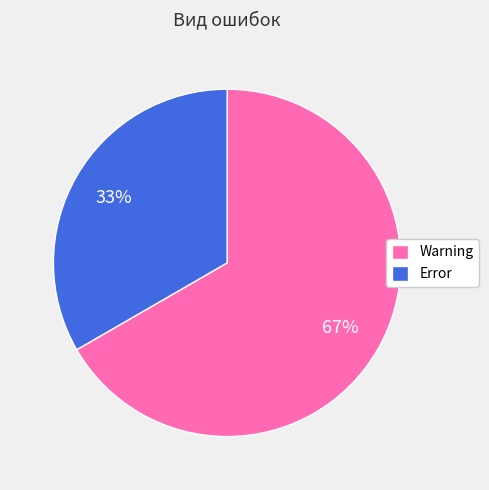

To the nearest percent, what percentage of the pie is Warning?

67%